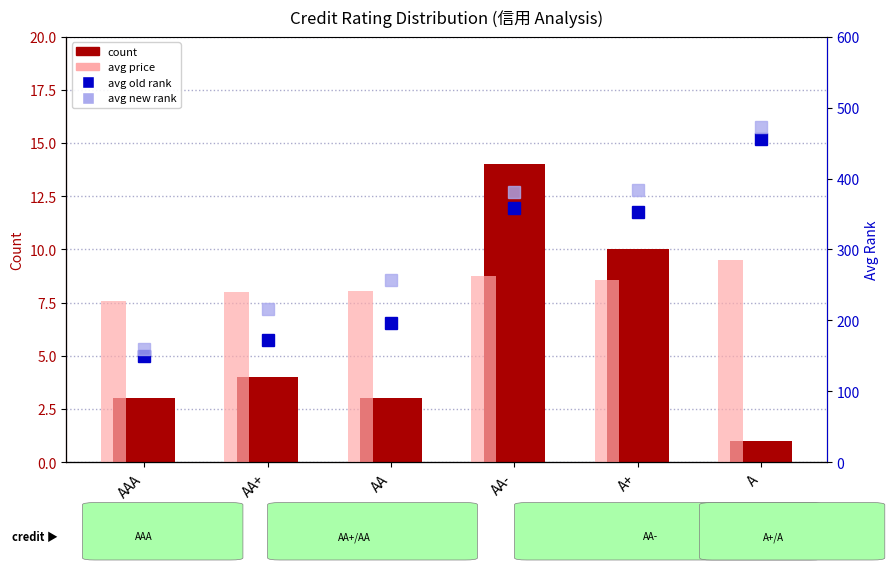

Is it true that avg price equals 226.8 at A?

False